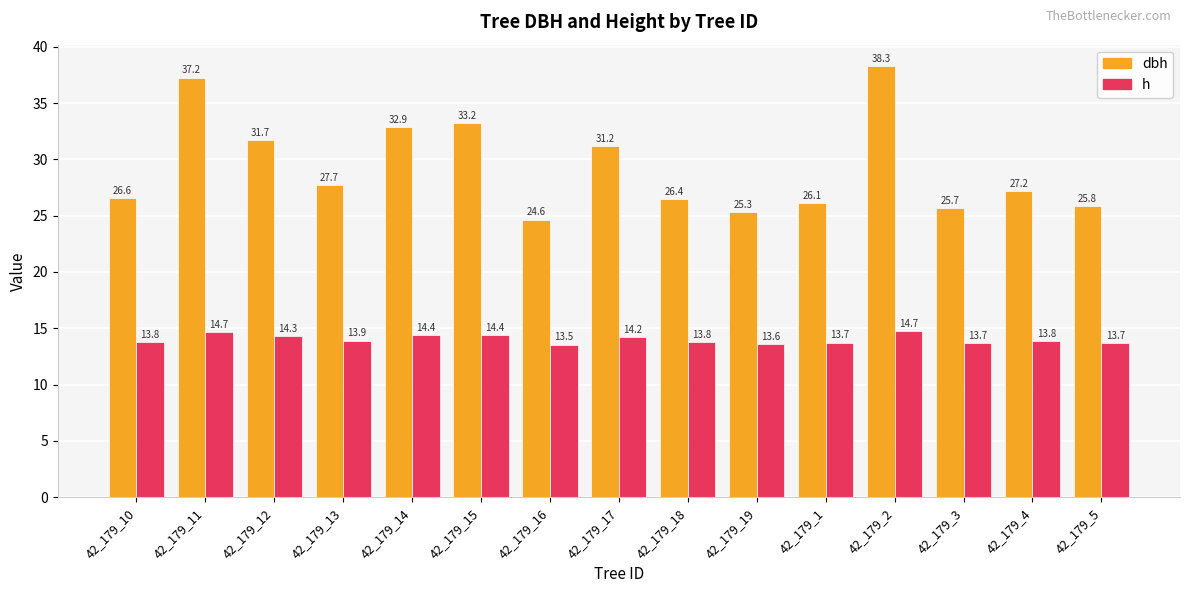

What position from the left is 42_179_4?

14